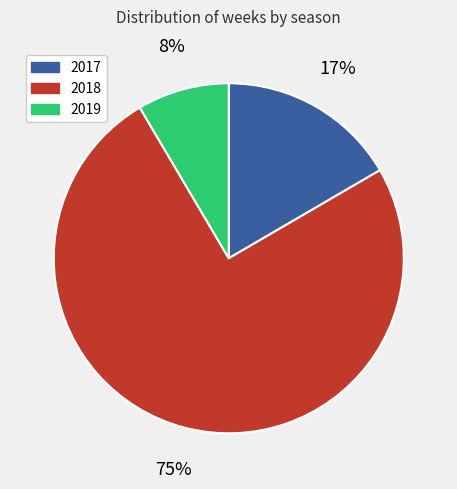

Which has a higher value, 2017 or 2018?

2018